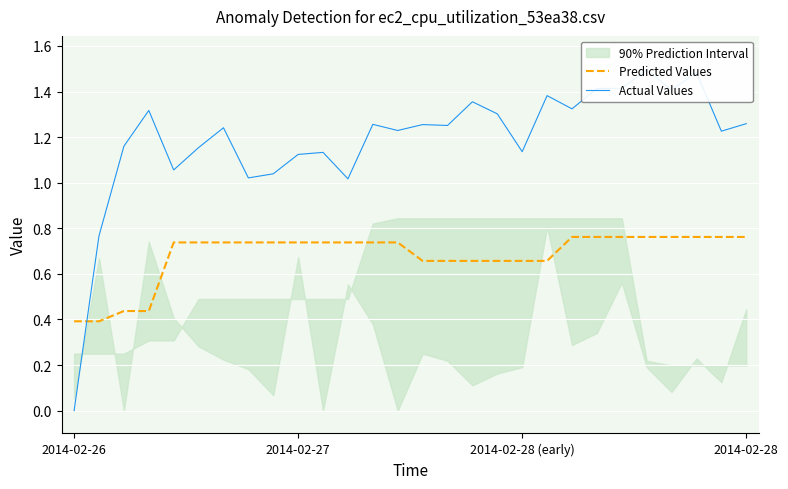

The value of Predicted Values at 2014-02-26 is 0.4. True or false?

True